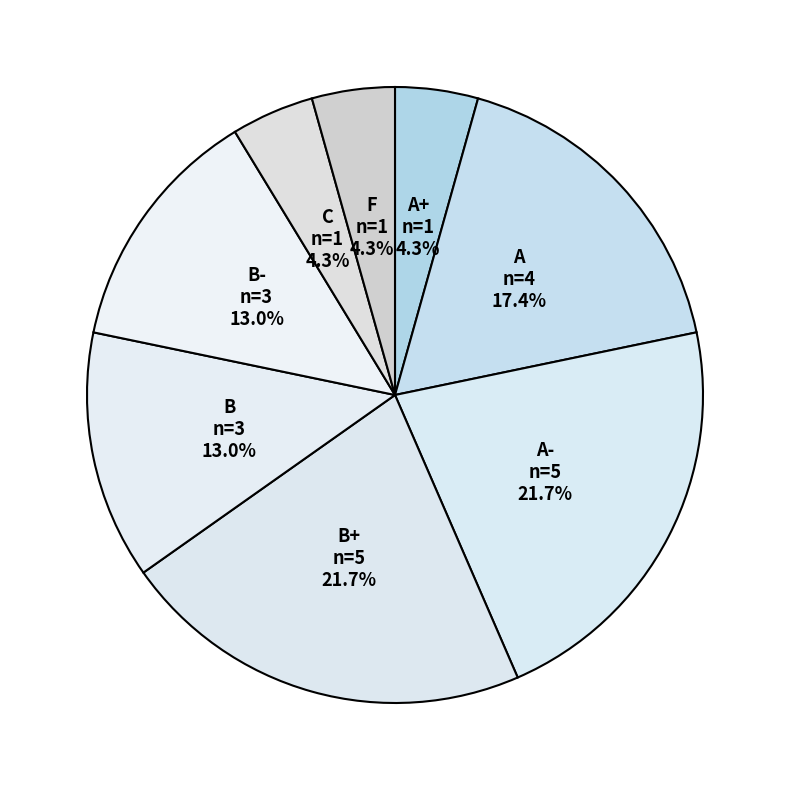

Count the number of slices in the pie.

8